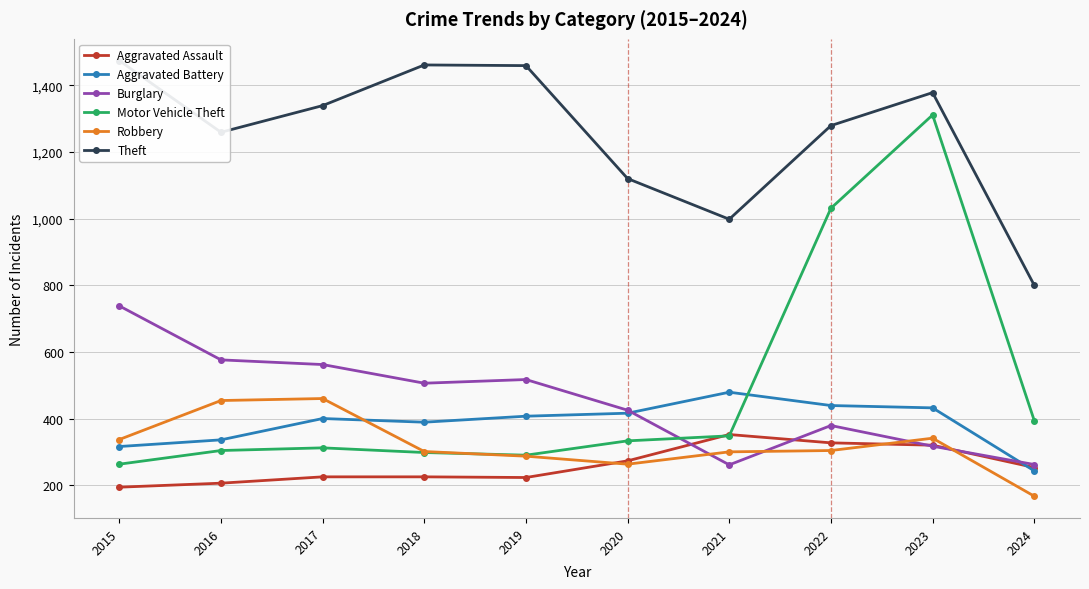

What are all the series names shown in the legend?

Aggravated Assault, Aggravated Battery, Burglary, Motor Vehicle Theft, Robbery, Theft